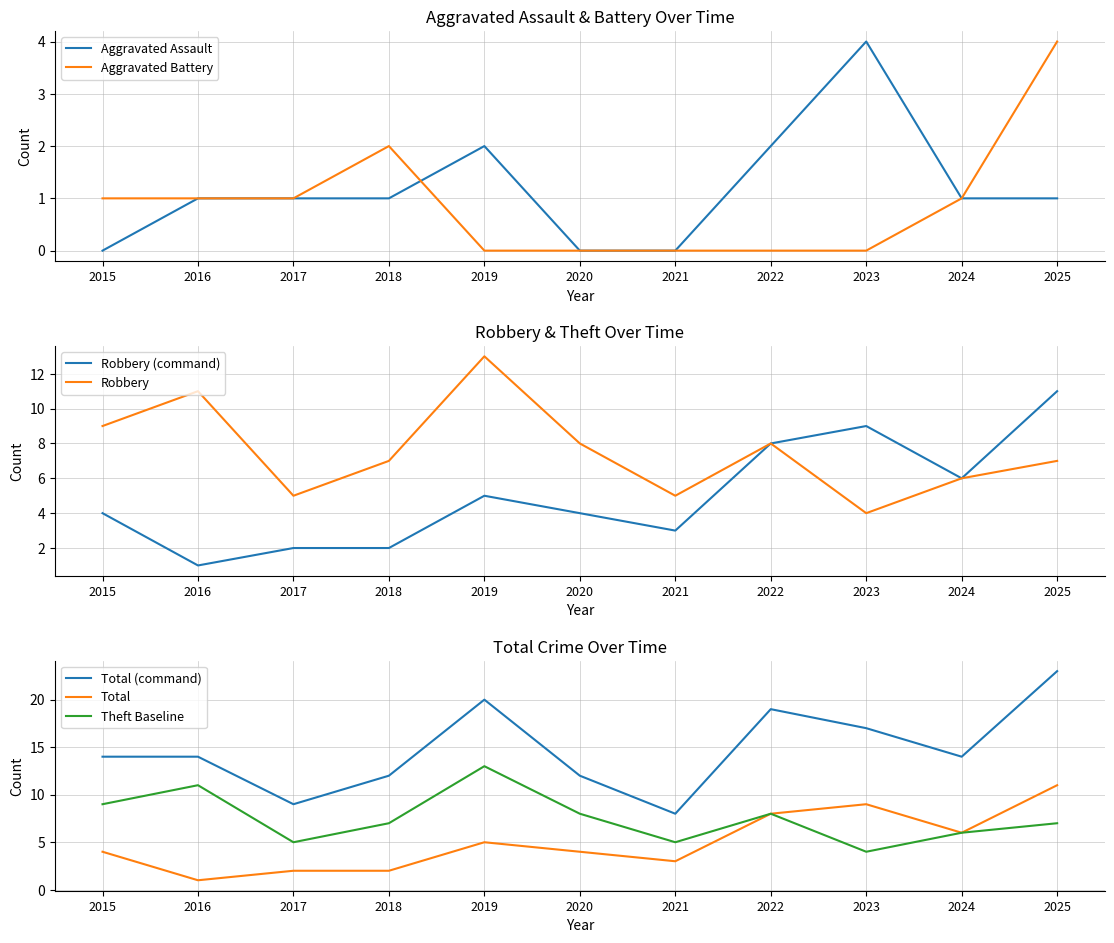

How many values in Aggravated Battery are above zero?

6